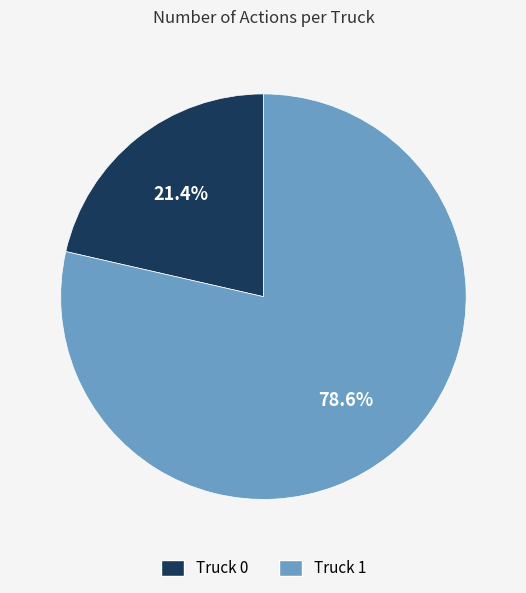

To the nearest percent, what is the average slice percentage?

50%